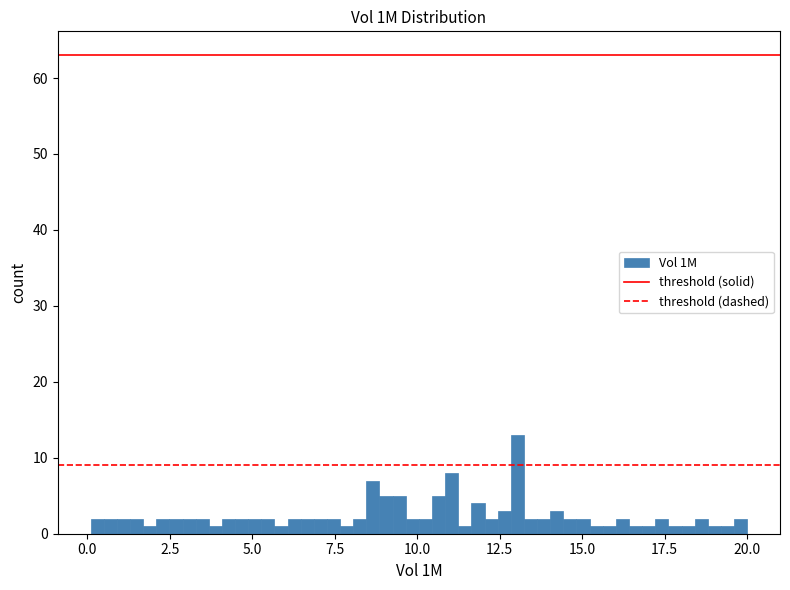

Read against the x-axis, roughly where is the centre of the tallest bar?

13.0